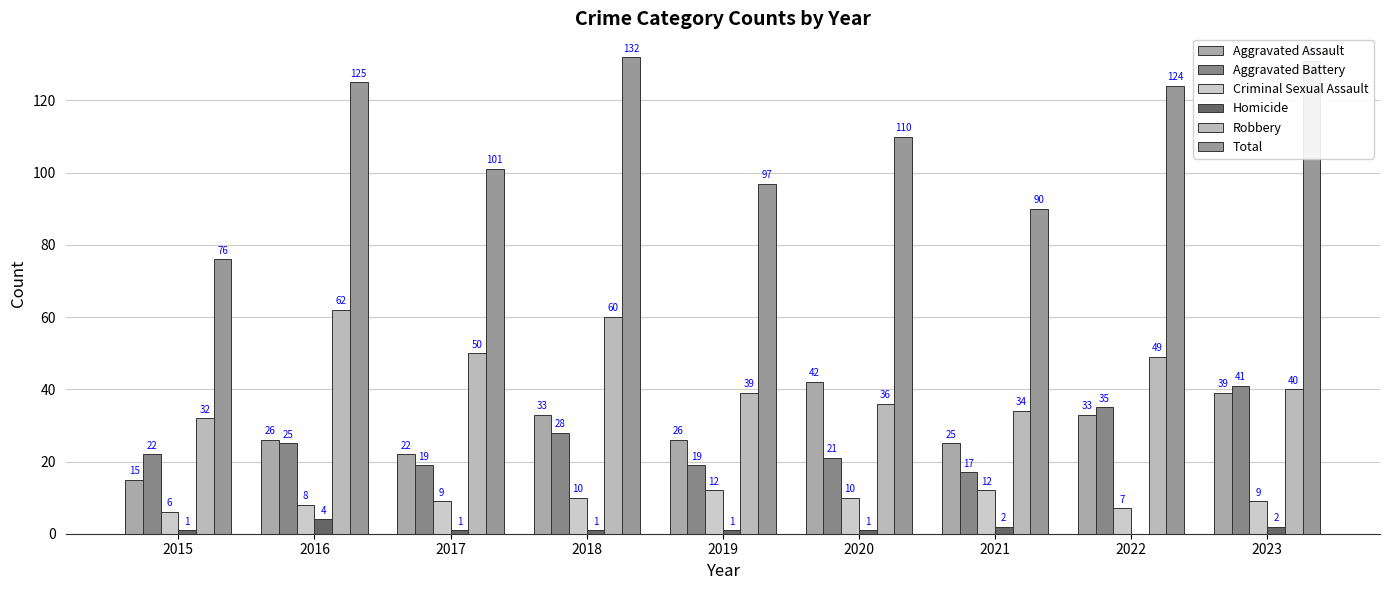

What is the sum of all Aggravated Assault values?

261